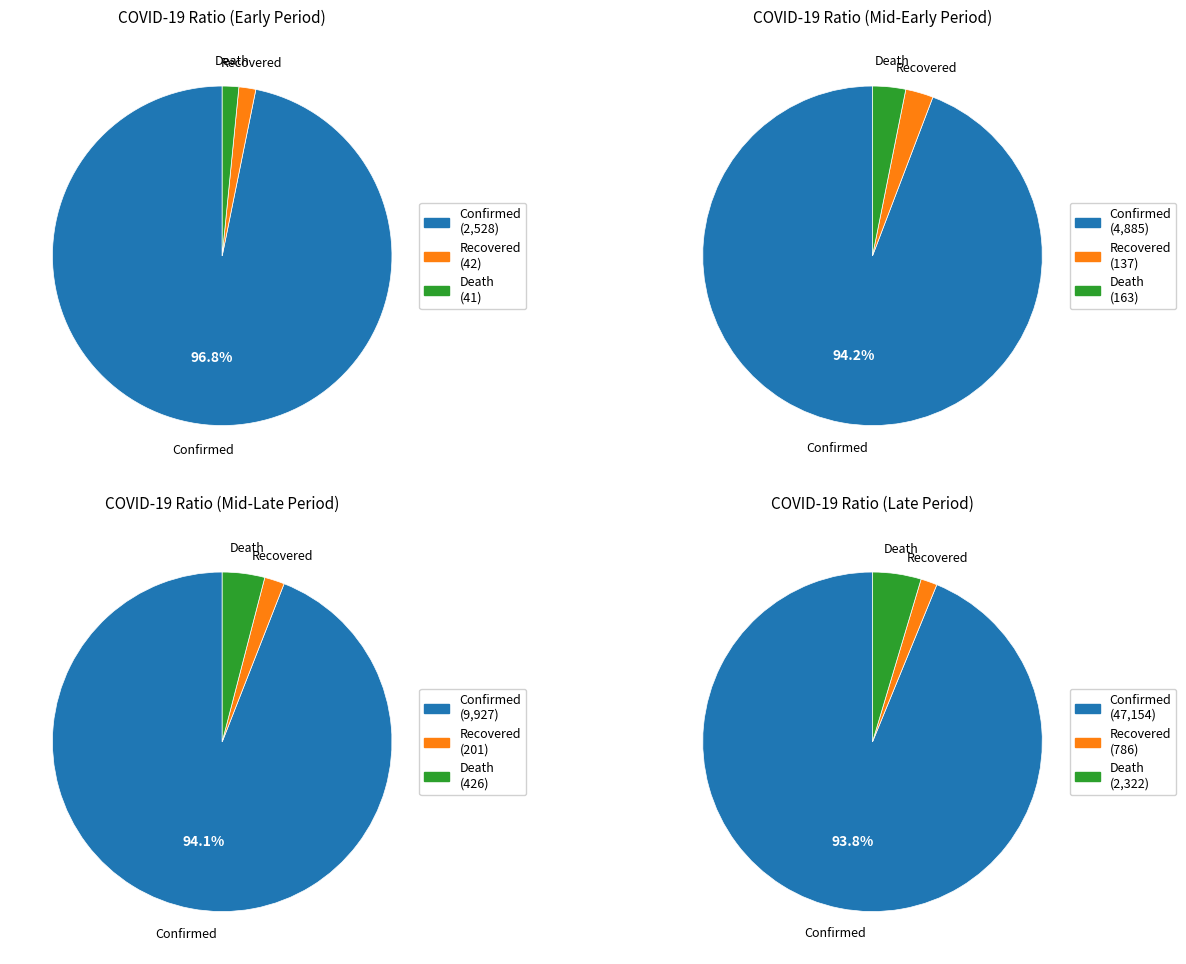

Rank the series by their maximum value, from highest to lowest.

Confirmed, Death, Recovered